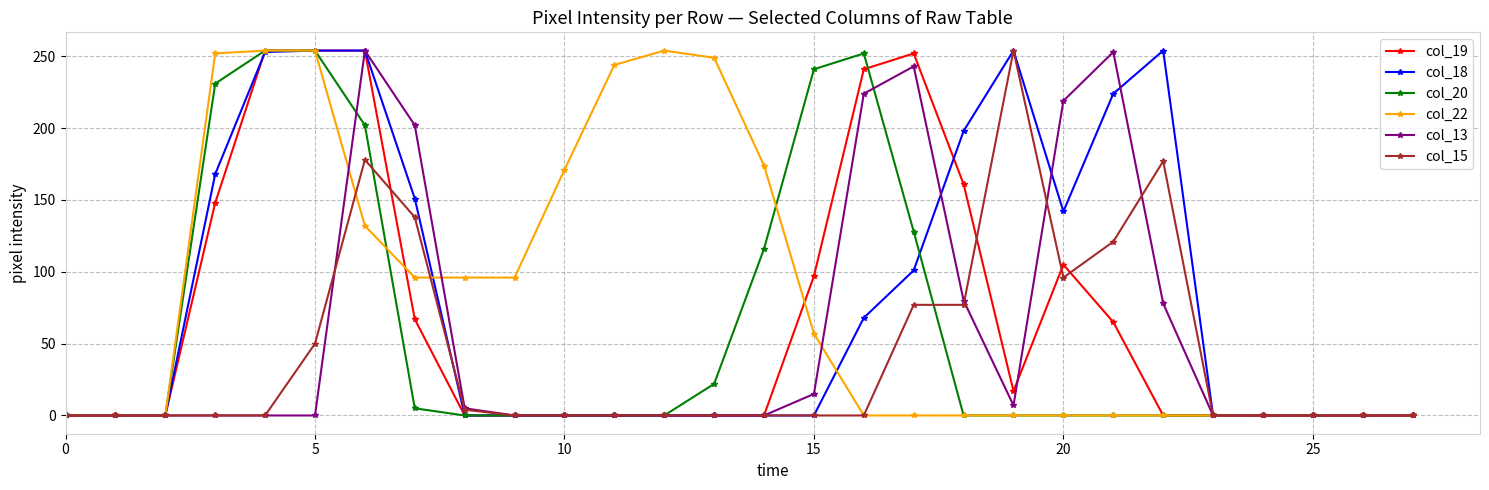

What is the greatest value displayed?

254